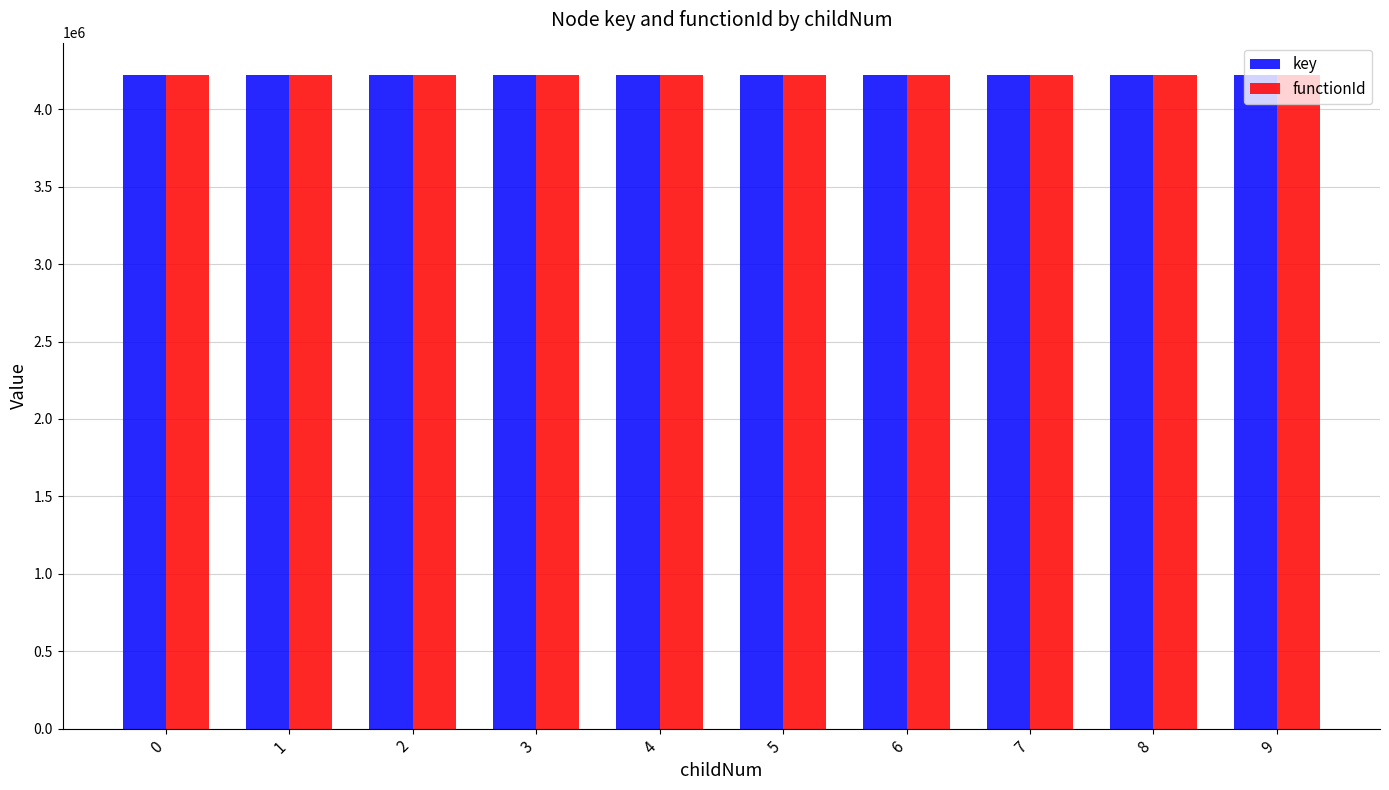

What value does the functionId series have at 1?

4219850